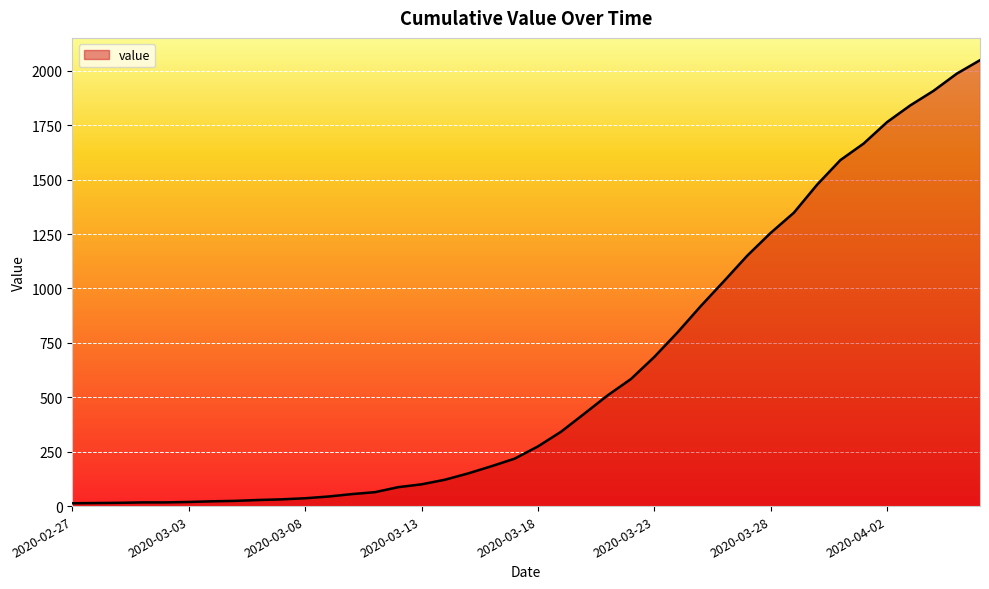

What is the difference between the maximum and minimum values?

2036